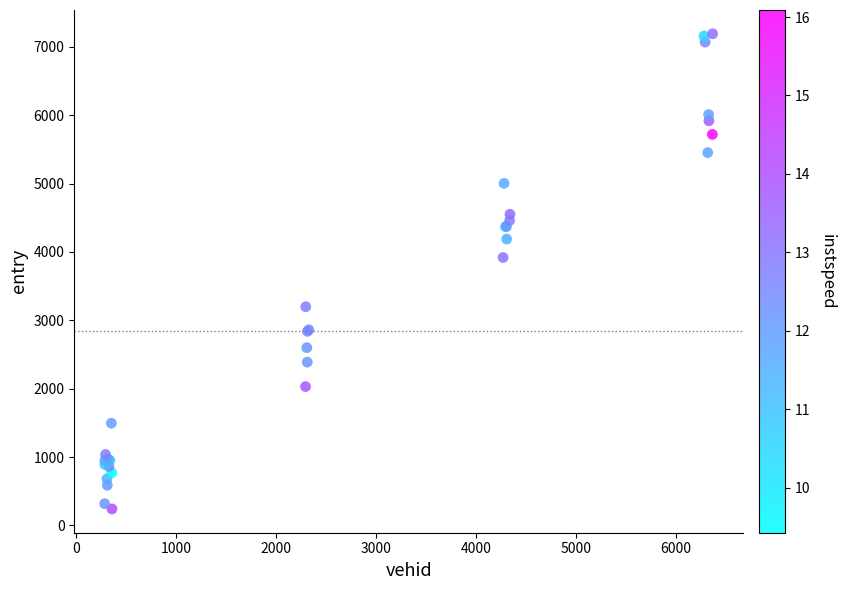

What Y value in the scatter plot is closest to 3716?

3918.8